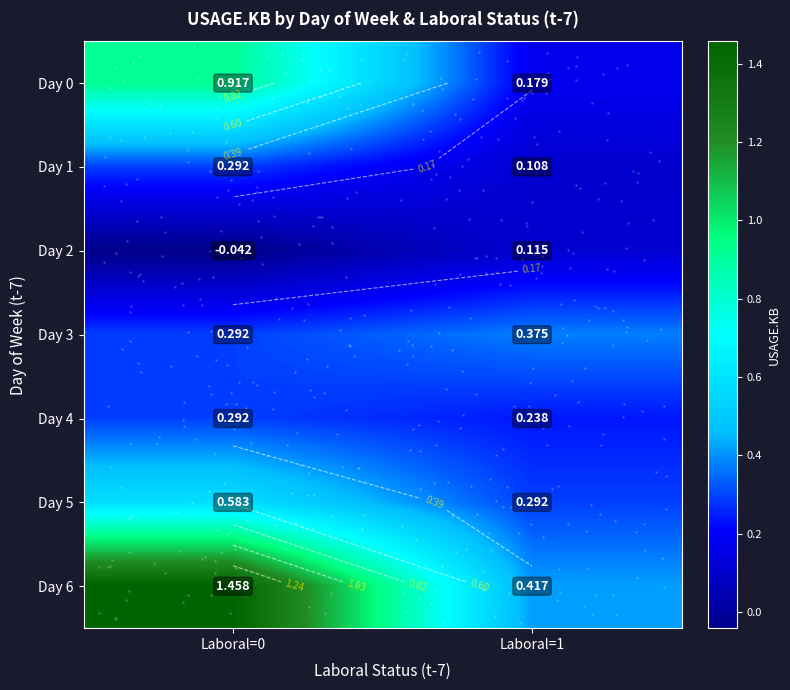

The Day 0 series shows 1.4 at Laboral=0. True or false?

False